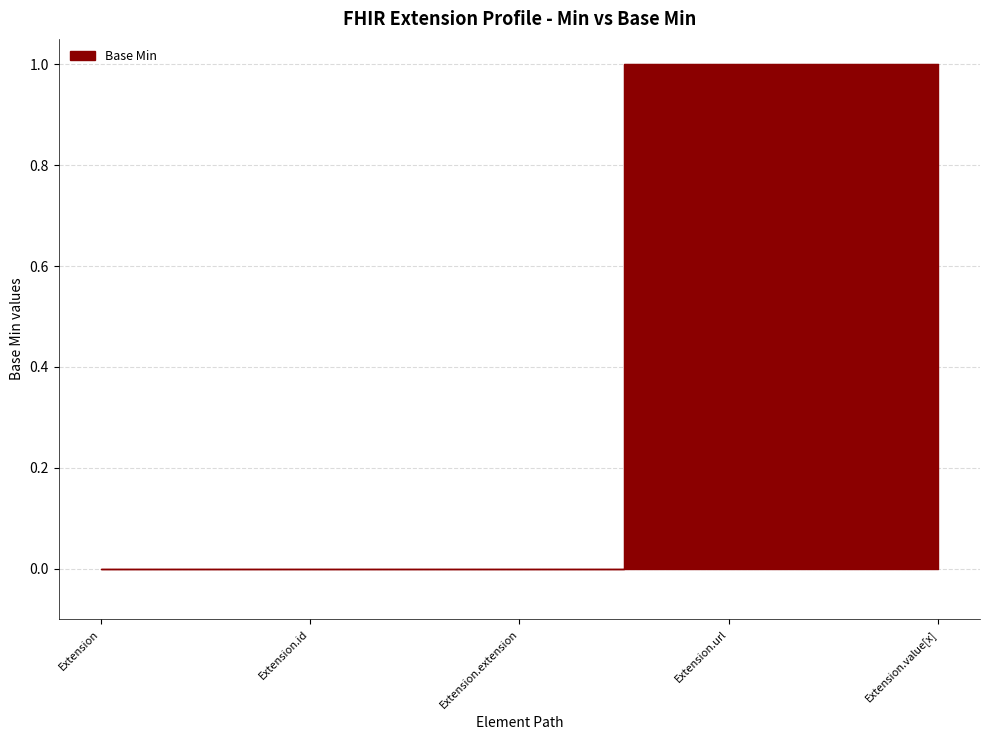

What is the label of the 3rd point from the right?

Extension.extension